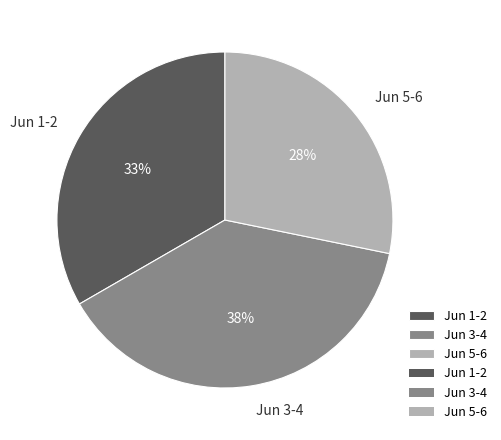

To the nearest percent, what portion does Jun 5-6 represent?

28%